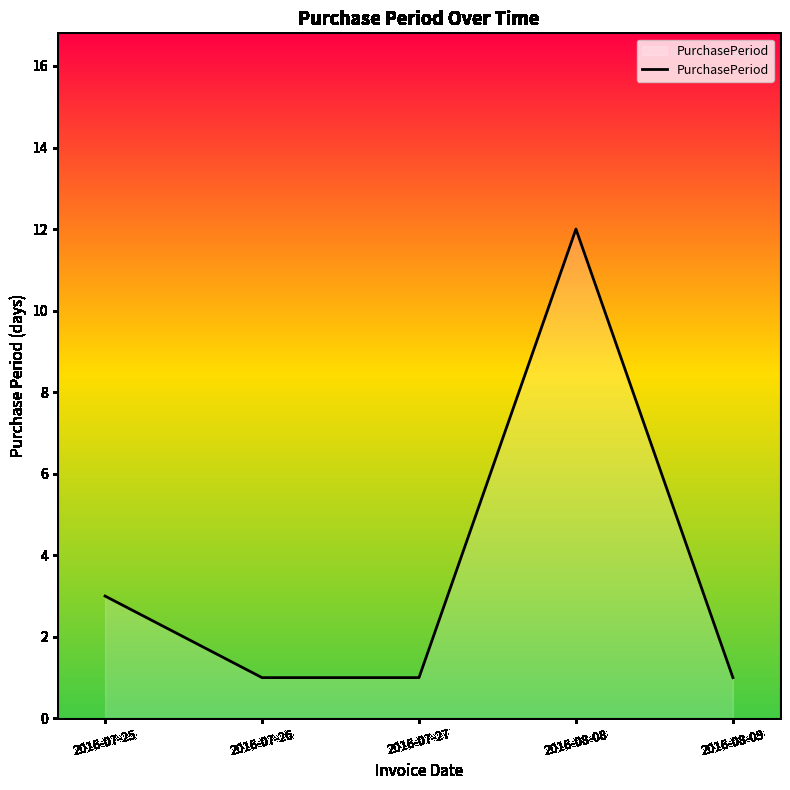

Reading left to right, transcribe all the data shown in this chart.

2016-07-25=3	2016-07-26=1	2016-07-27=1	2016-08-08=12	2016-08-09=1